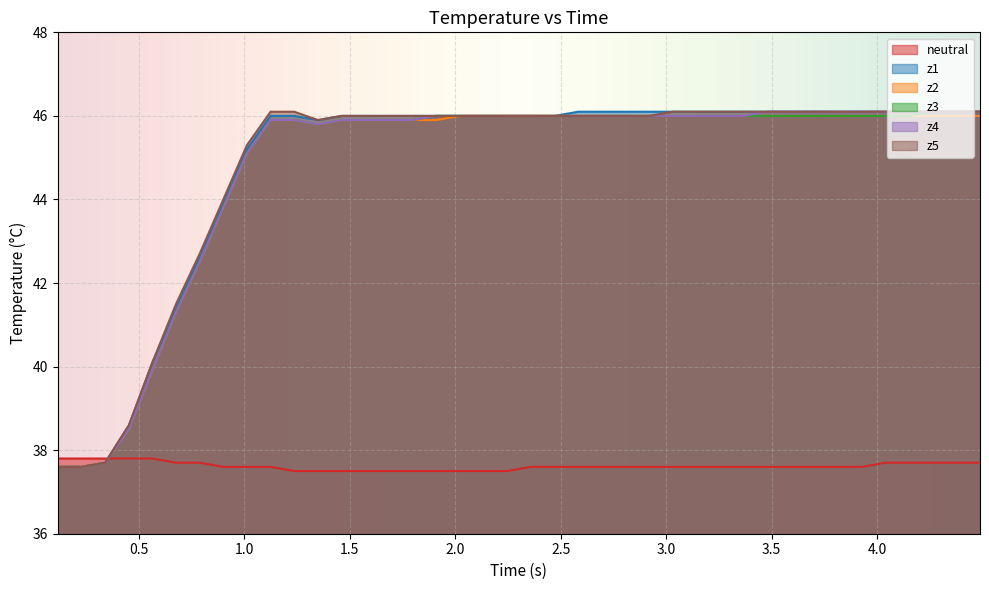

Reading left to right, list all the values displayed in this chart.

neutral: 37.8	37.8	37.8	37.8	37.8	37.7	37.7	37.6	37.6	37.6	37.5	37.5	37.5	37.5	37.5	37.5	37.5	37.5	37.5	37.5	37.6	37.6	37.6	37.6	37.6	37.6	37.6	37.6	37.6	37.6	37.6	37.6	37.6	37.6	37.6	37.7	37.7	37.7	37.7	37.7
z1: 37.6	37.6	37.7	38.6	40.1	41.4	42.6	43.9	45.2	46.0	46.0	45.9	46.0	46.0	46.0	46.0	46.0	46.0	46.0	46.0	46.0	46.0	46.1	46.1	46.1	46.1	46.1	46.1	46.1	46.1	46.1	46.1	46.1	46.1	46.1	46.1	46.1	46.1	46.1	46.1
z2: 37.6	37.6	37.7	38.5	39.9	41.3	42.5	43.8	45.1	45.9	45.9	45.8	45.9	45.9	45.9	45.9	45.9	46.0	46.0	46.0	46.0	46.0	46.0	46.0	46.0	46.0	46.0	46.0	46.0	46.0	46.0	46.0	46.0	46.0	46.0	46.0	46.0	46.0	46.0	46.0
z3: 37.6	37.6	37.7	38.5	39.9	41.3	42.5	43.8	45.1	45.9	45.9	45.8	45.9	45.9	45.9	45.9	46.0	46.0	46.0	46.0	46.0	46.0	46.0	46.0	46.0	46.0	46.0	46.0	46.0	46.0	46.0	46.0	46.0	46.0	46.0	46.0	46.0	46.1	46.1	46.1
z4: 37.6	37.6	37.7	38.5	39.9	41.3	42.5	43.8	45.1	45.9	45.9	45.8	45.9	45.9	45.9	45.9	46.0	46.0	46.0	46.0	46.0	46.0	46.0	46.0	46.0	46.0	46.0	46.0	46.0	46.0	46.1	46.1	46.1	46.1	46.1	46.1	46.1	46.1	46.1	46.1
z5: 37.6	37.6	37.7	38.6	40.1	41.5	42.7	44.0	45.3	46.1	46.1	45.9	46.0	46.0	46.0	46.0	46.0	46.0	46.0	46.0	46.0	46.0	46.0	46.0	46.0	46.0	46.1	46.1	46.1	46.1	46.1	46.1	46.1	46.1	46.1	46.1	46.1	46.1	46.1	46.1